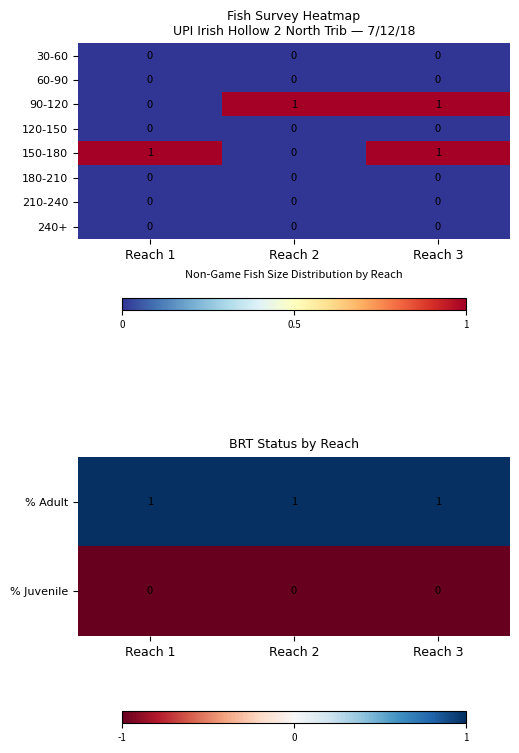

What is the total value across all series at Reach 3?

2